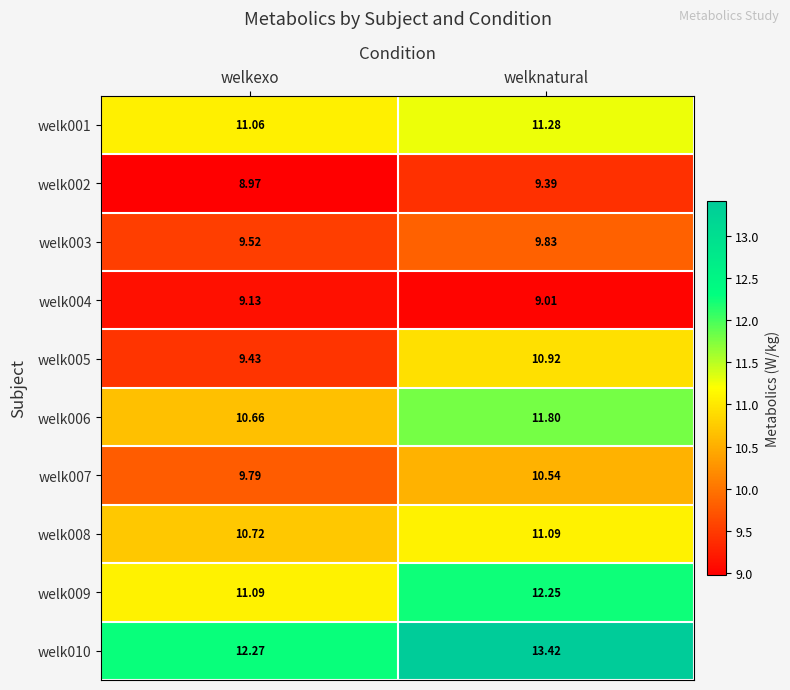

Where is welk006 nearest to the value 11?

welkexo